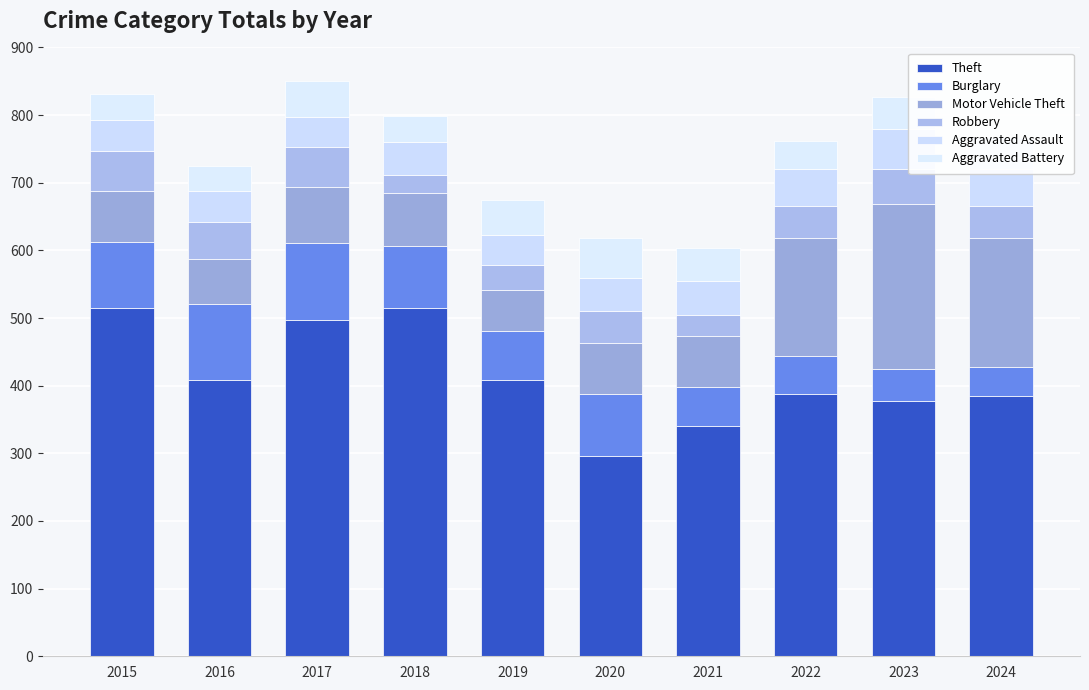

The value of Aggravated Battery at 2020 is 90. True or false?

False